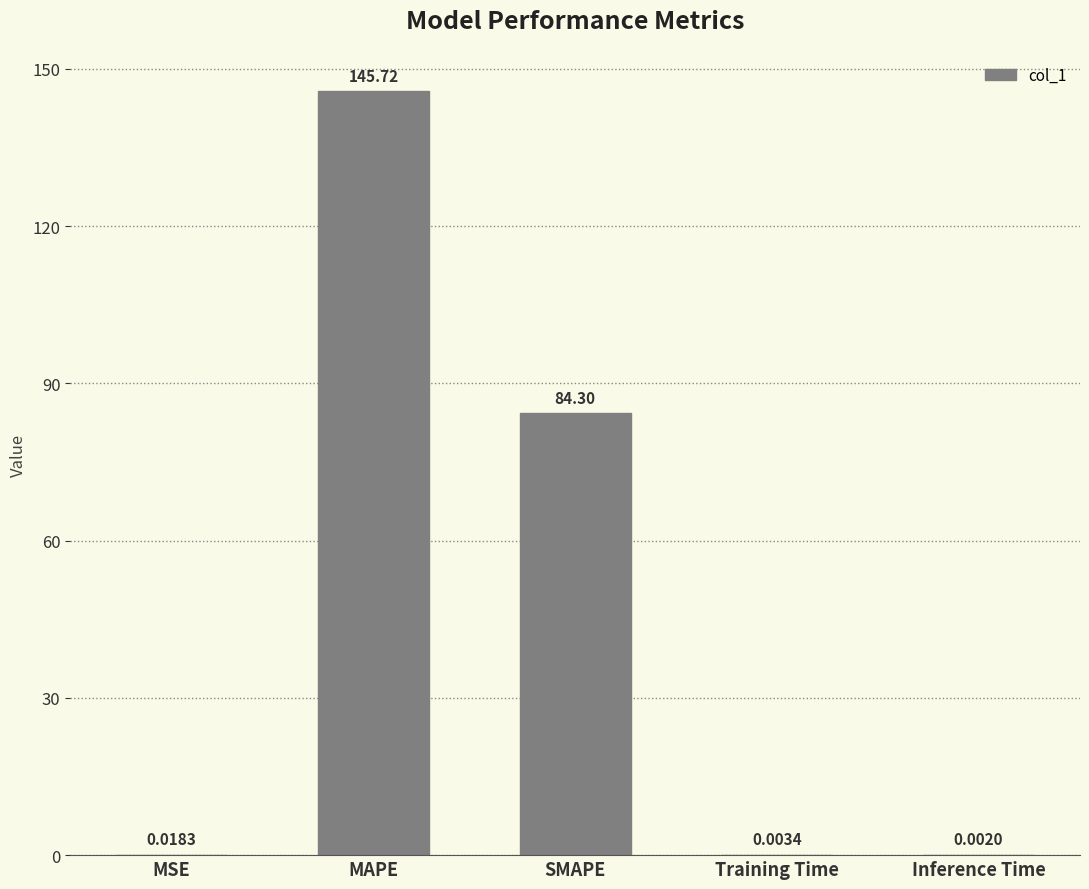

Which category has the highest value across all series?

MAPE